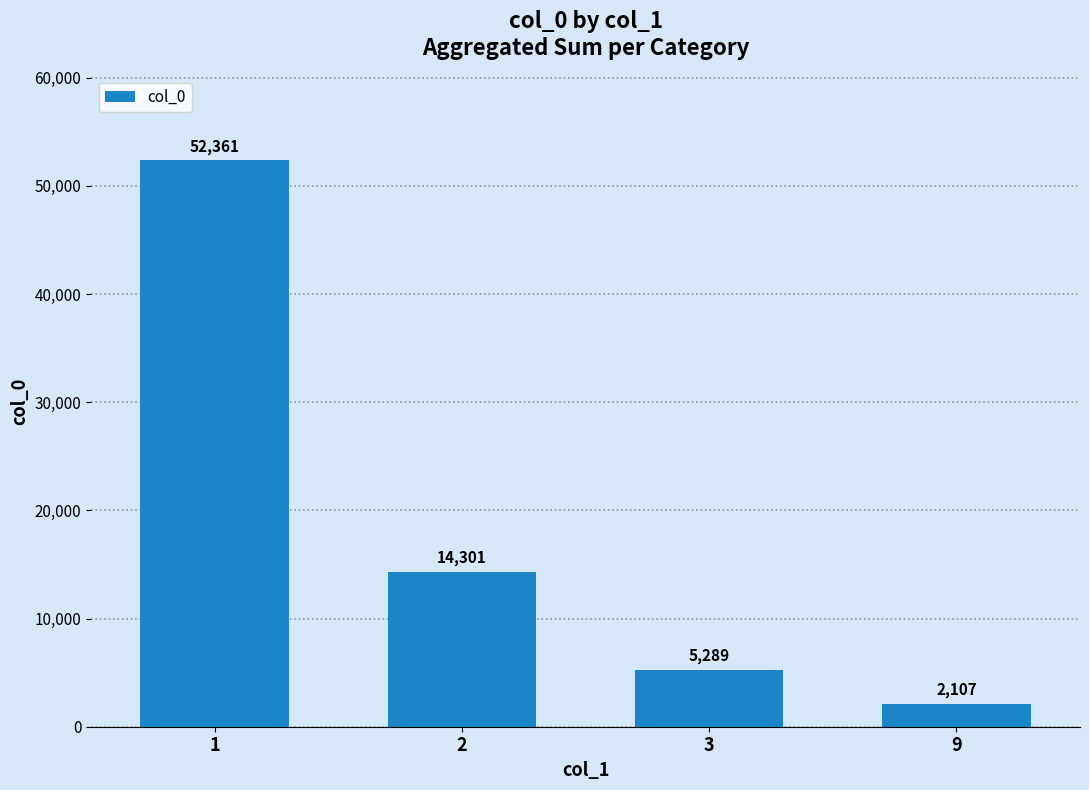

What is the maximum value shown in the chart?

52361